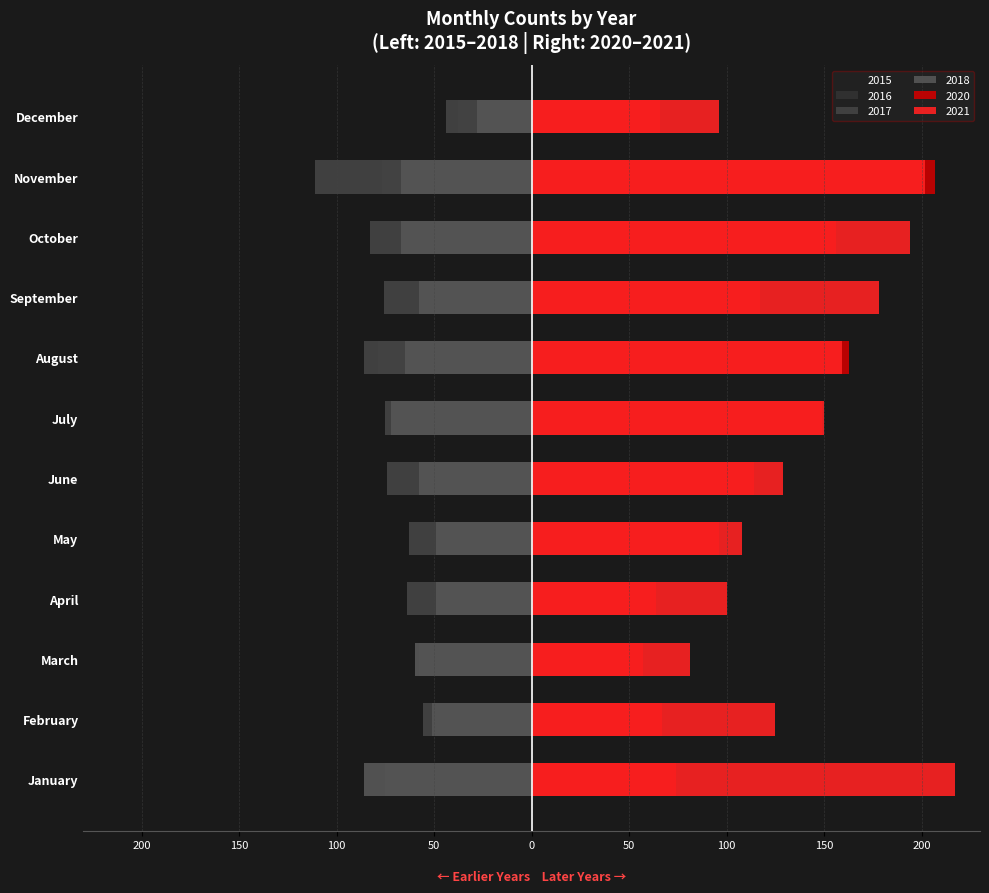

List the series in order of their peak value, lowest first.

2017, 2016, 2018, 2015, 2020, 2021